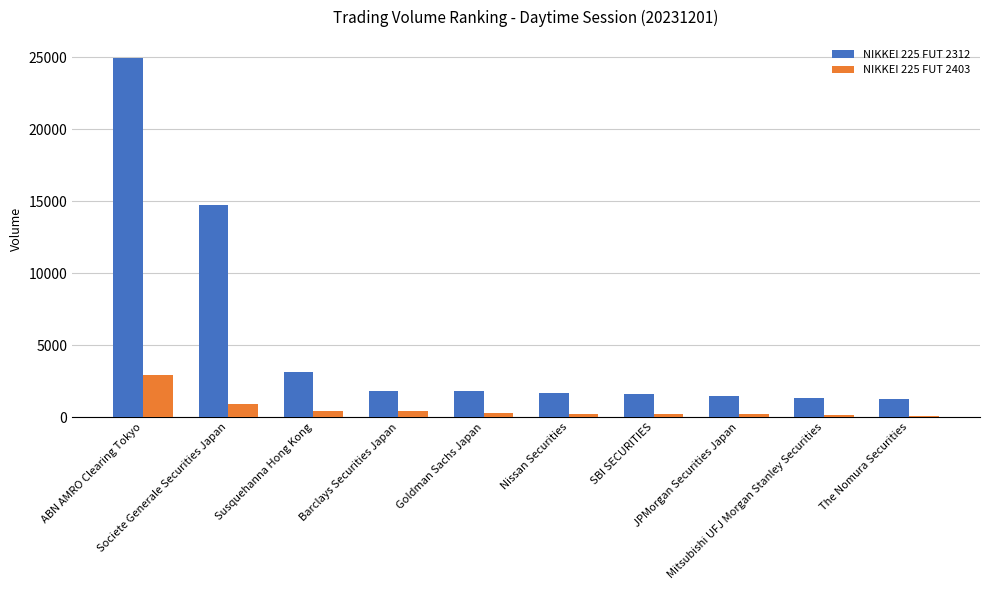

How many series are shown in this chart?

2